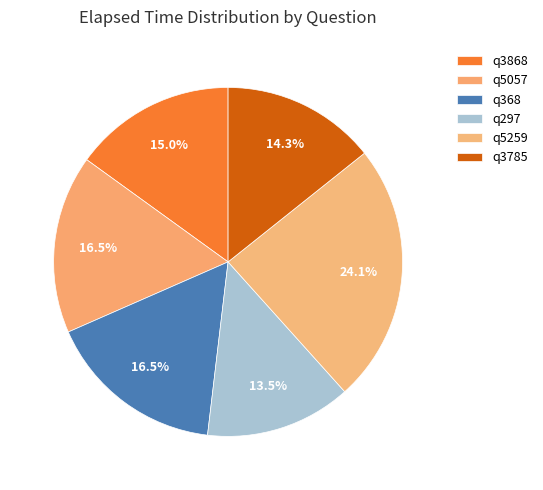

True or false: q5259 accounts for 24% of the total.

True